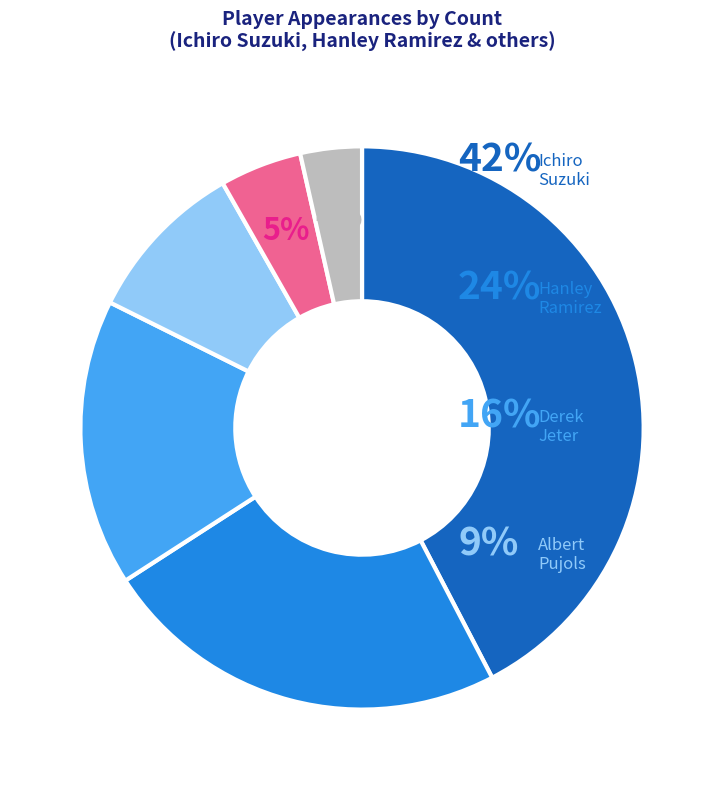

Is there any slice that represents more than half of the pie?

No